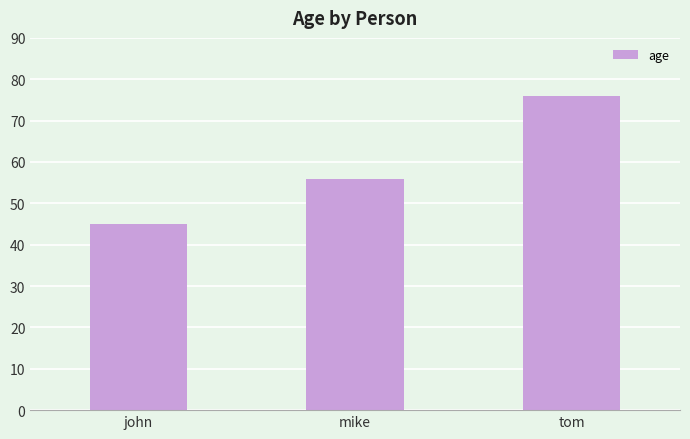

Does the chart contain any negative values?

No